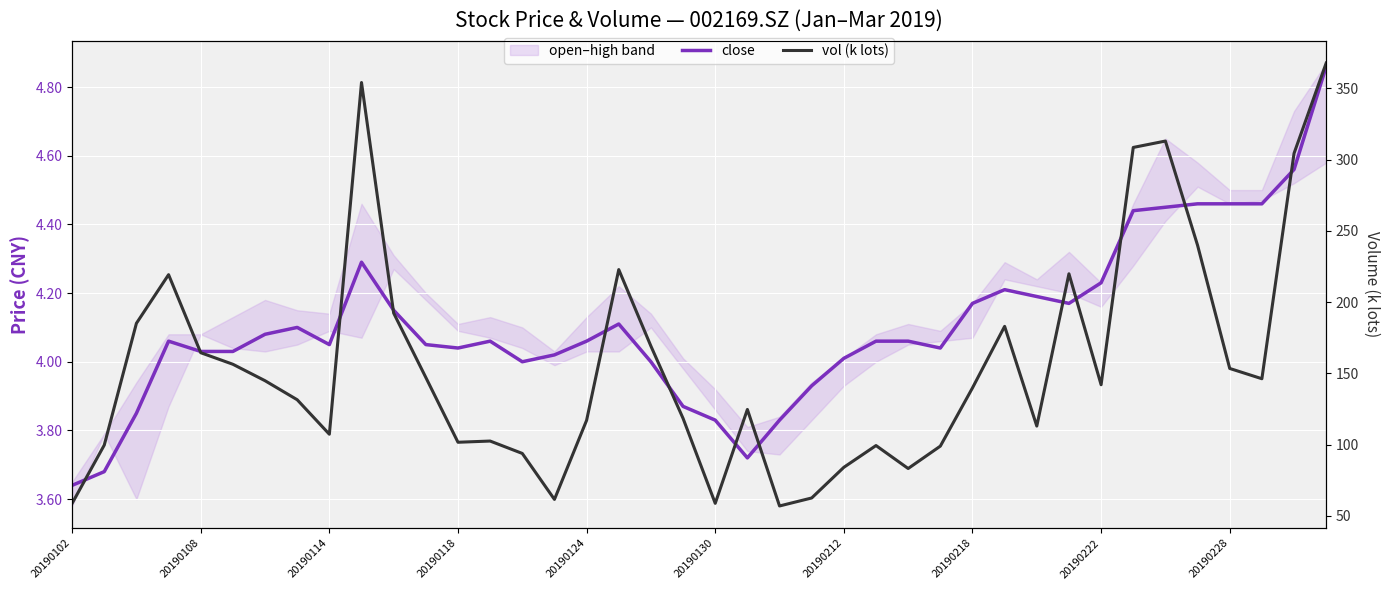

True or false: vol (k lots) and close cross at least once.

False